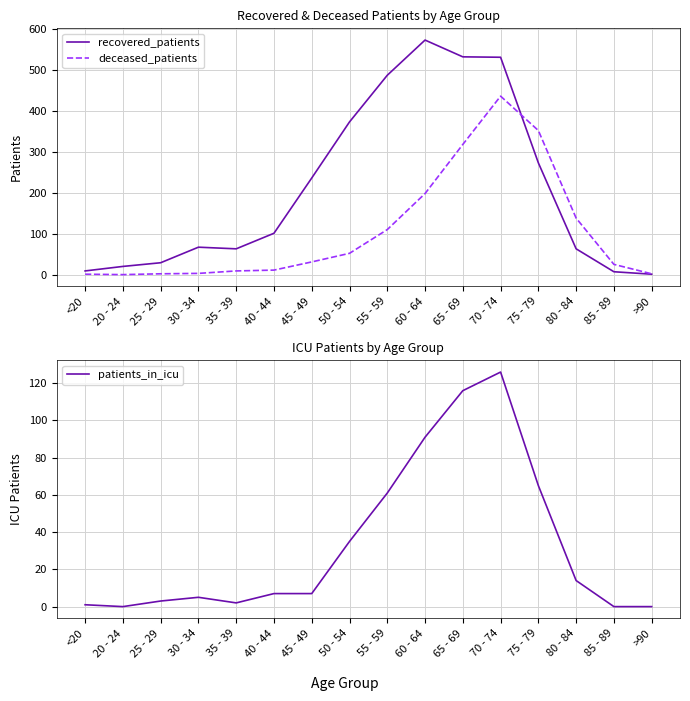

Which category has the highest value in the recovered_patients series?

60 - 64